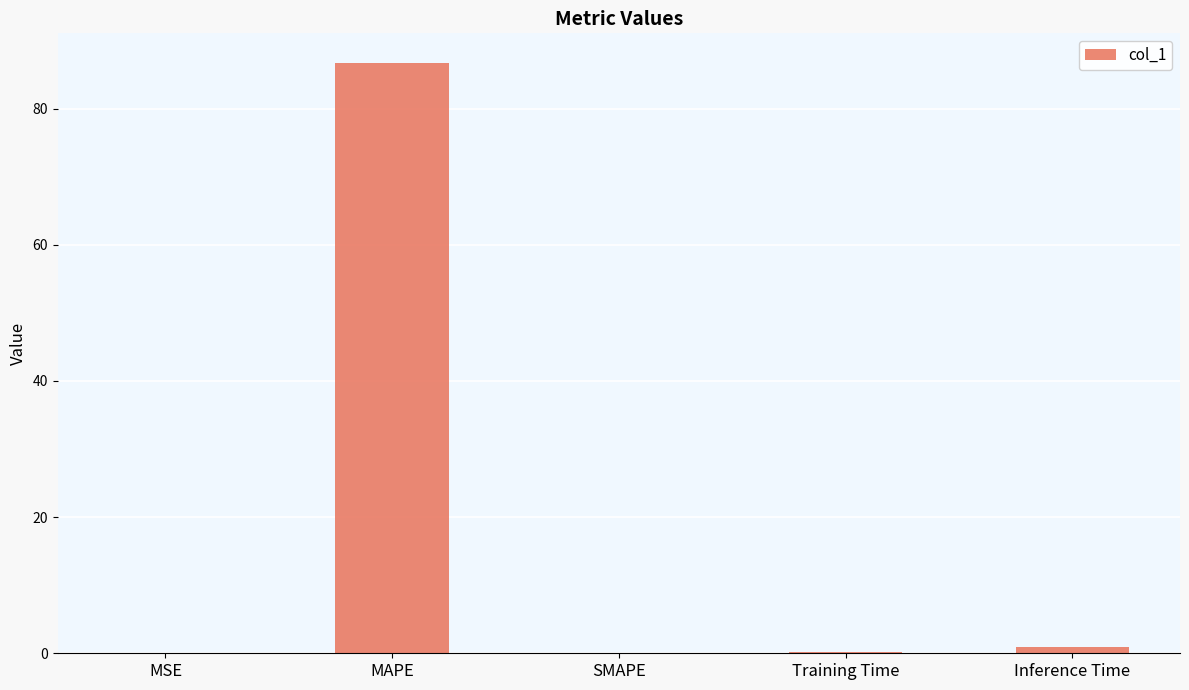

Does the chart contain stacked bars?

No